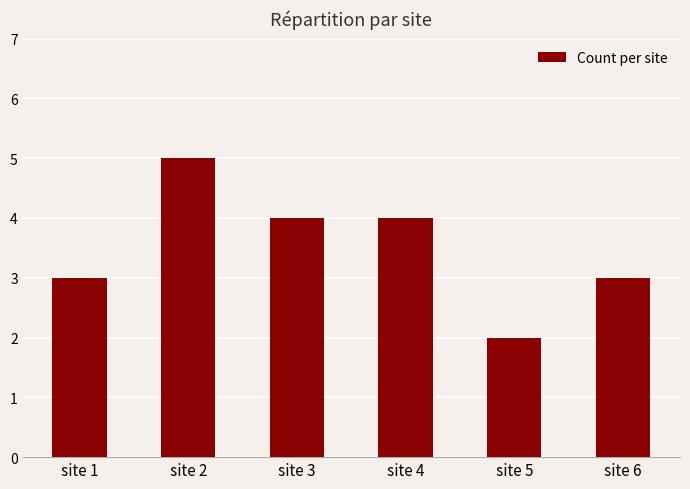

Reading left to right, transcribe all the data shown in this chart.

site 1=3	site 2=5	site 3=4	site 4=4	site 5=2	site 6=3